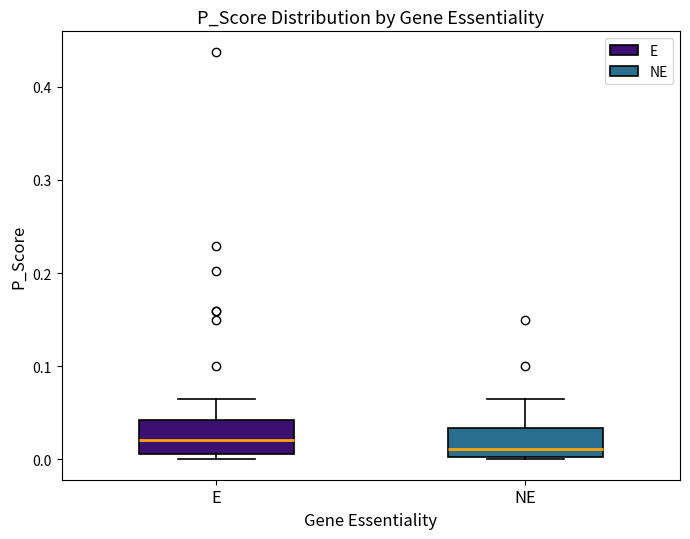

Reading left to right, transcribe this box plot: for each box, give where its median line is, the range the box spans, and where its two whiskers end, as read against the y-axis. The values are not printed on the chart, so give them approximately, as read against the axis.

E: median 0.02, box 0.01 to 0.04, whiskers 0.00 to 0.07
NE: median 0.01, box 0.00 to 0.03, whiskers 0.00 to 0.07